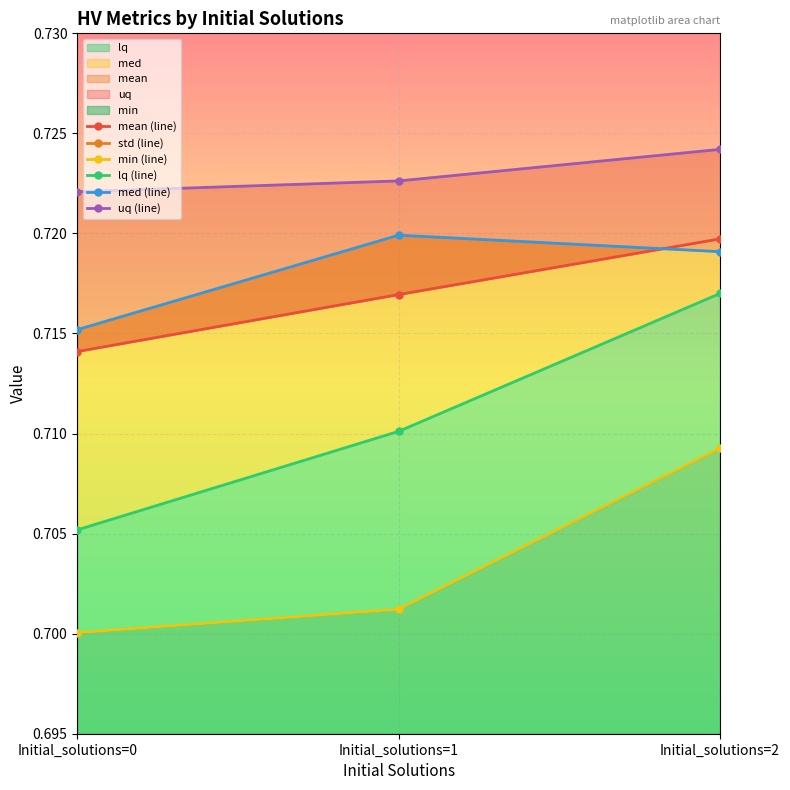

List the series in order of their peak value, highest first.

uq (line), med (line), mean (line), lq (line), min (line), std (line)